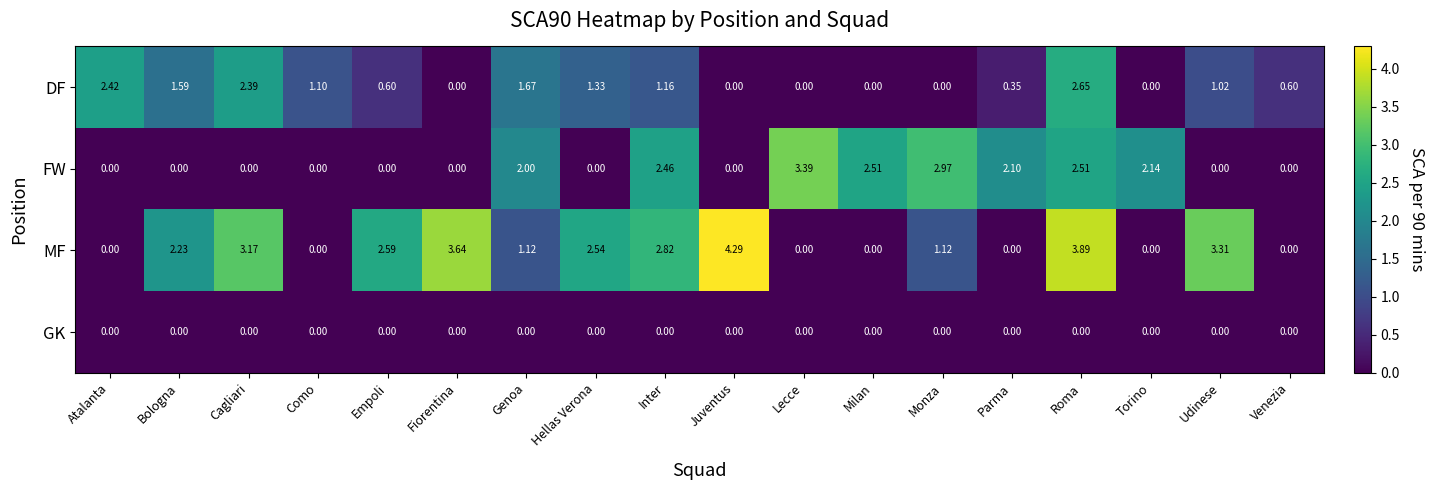

Between Genoa and Parma, which series saw the biggest shift?

DF